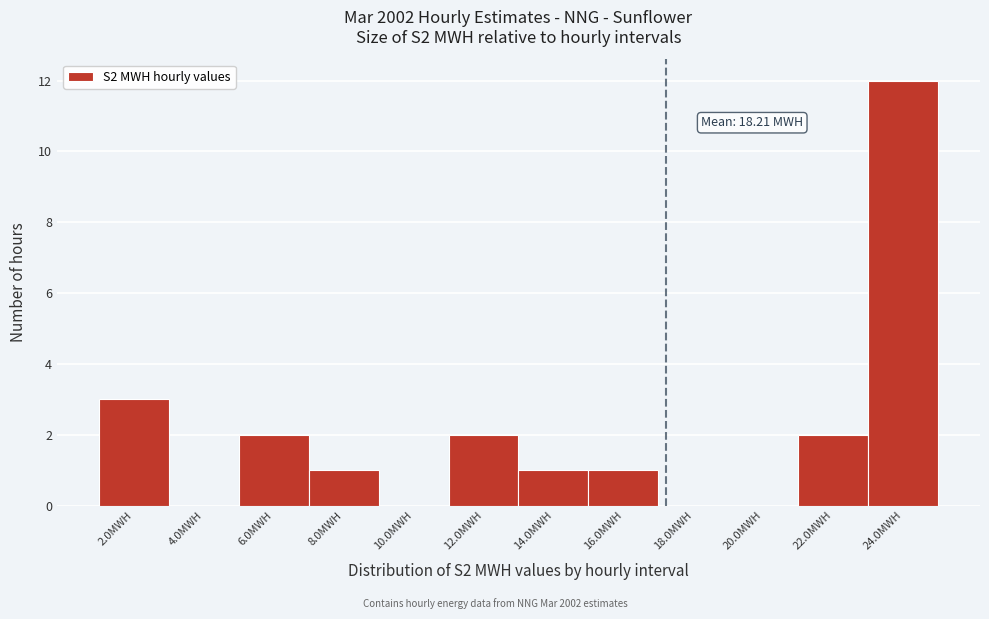

Reading left to right, what are all the values shown in this chart?

2.0MWH=3	4.0MWH=0	6.0MWH=2	8.0MWH=1	10.0MWH=0	12.0MWH=2	14.0MWH=1	16.0MWH=1	18.0MWH=0	20.0MWH=0	22.0MWH=2	24.0MWH=12